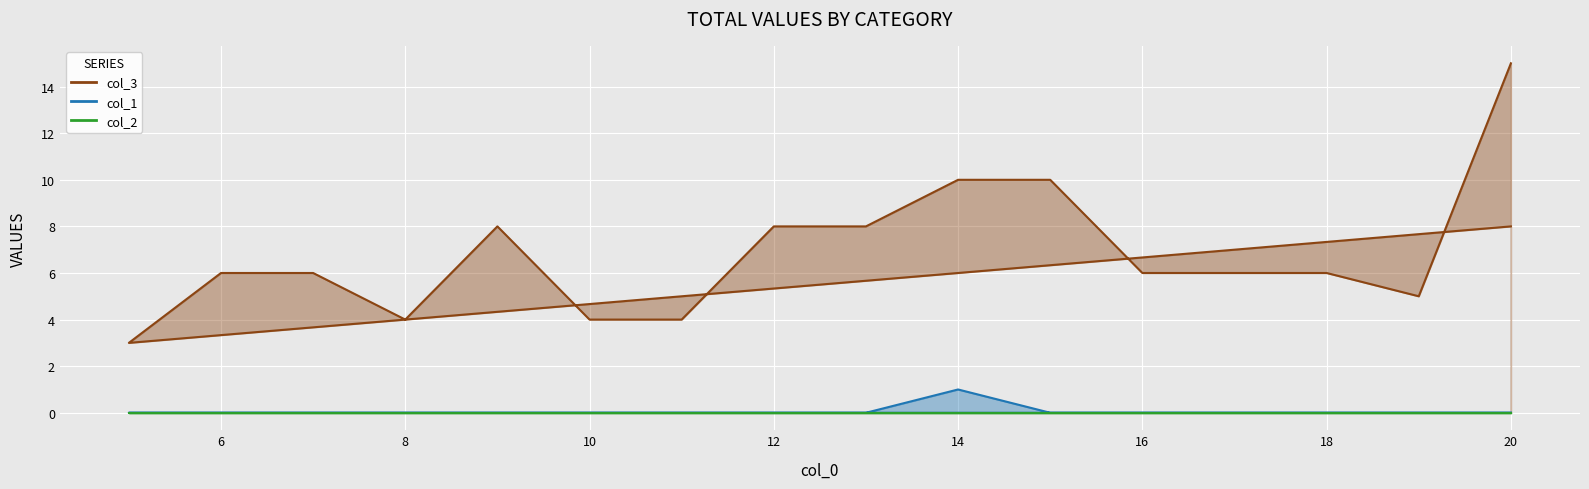

What is the value of the col_3 point at the 7th from the left?

4